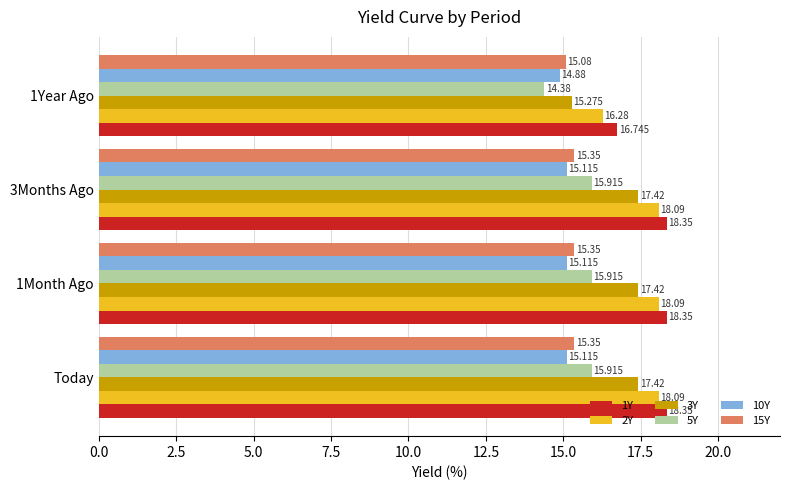

Is the value of 1Y at 3Months Ago greater than the value of 2Y at 1Year Ago?

Yes